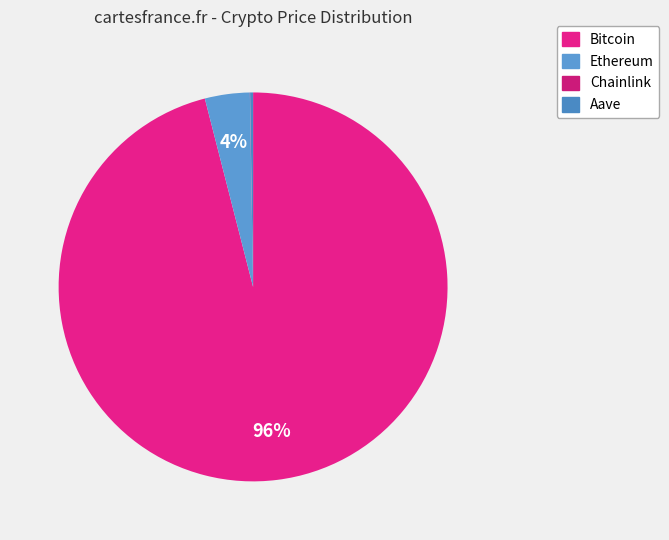

Does Ethereum represent more than half of the total?

No